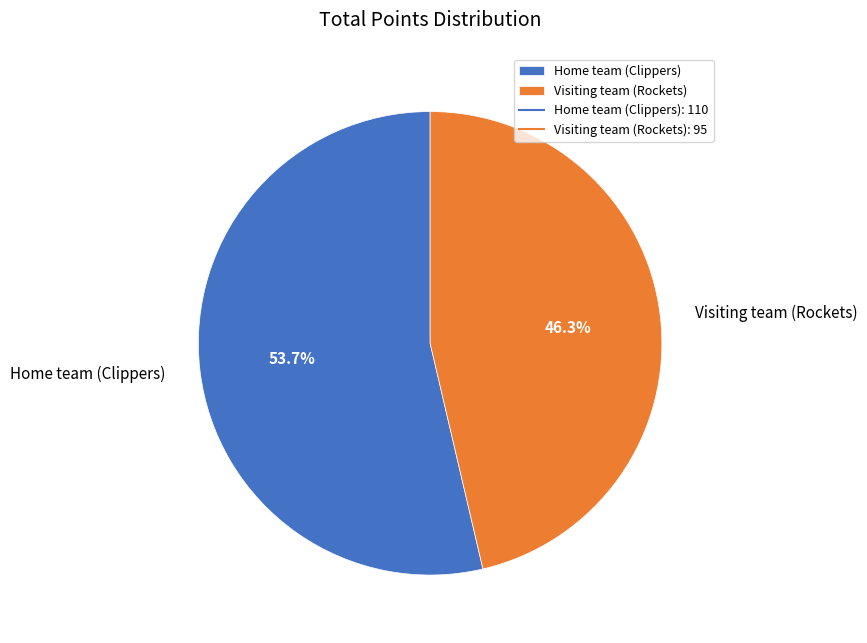

Is Home team (Clippers) the majority of the pie?

Yes